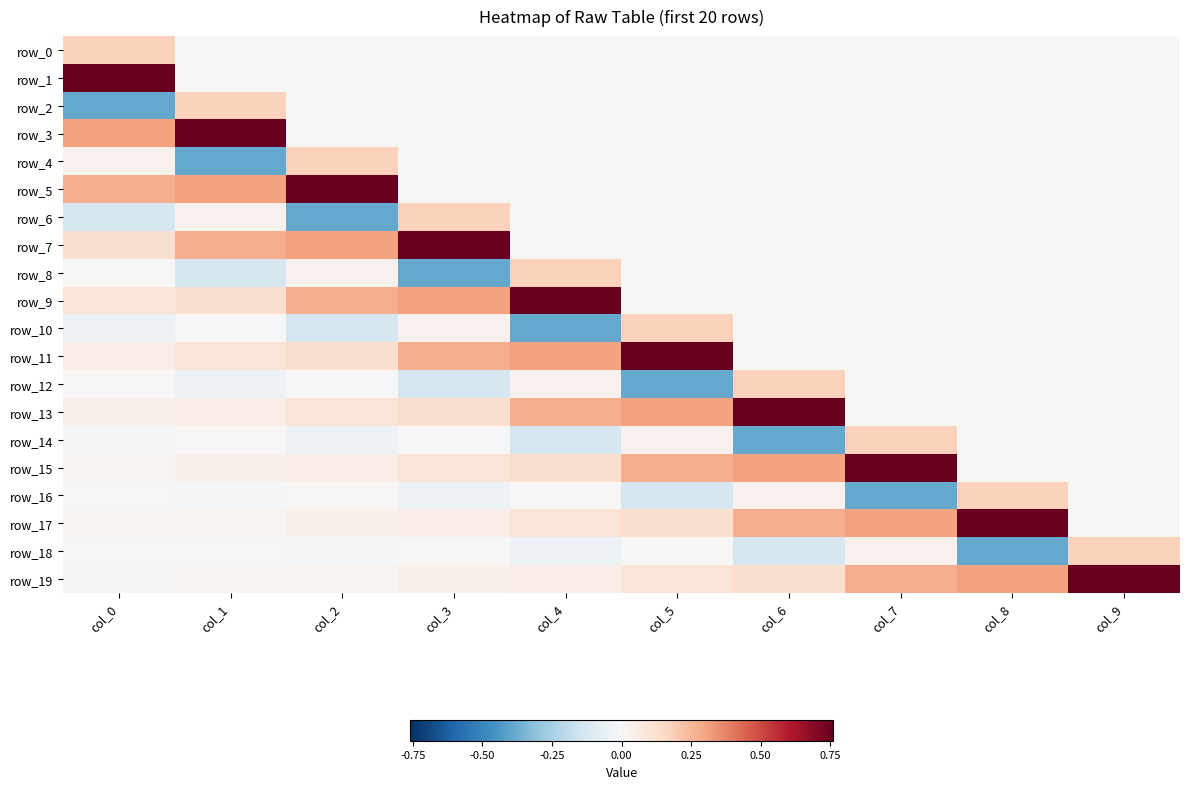

Which series has the largest total across all categories?

row_19